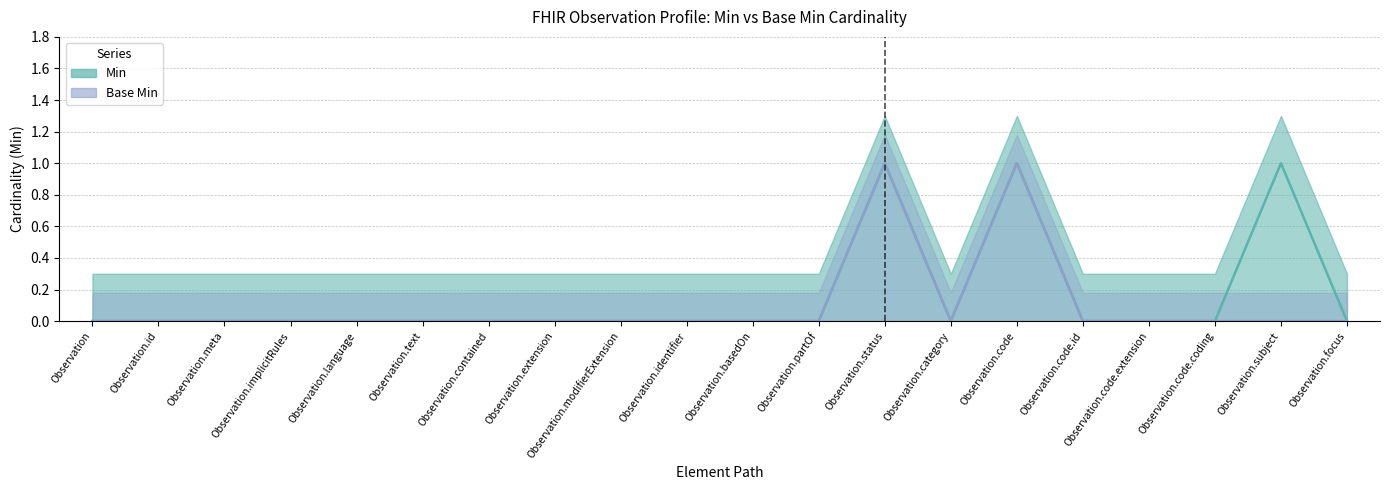

At how many categories does at least one series exceed 0?

3